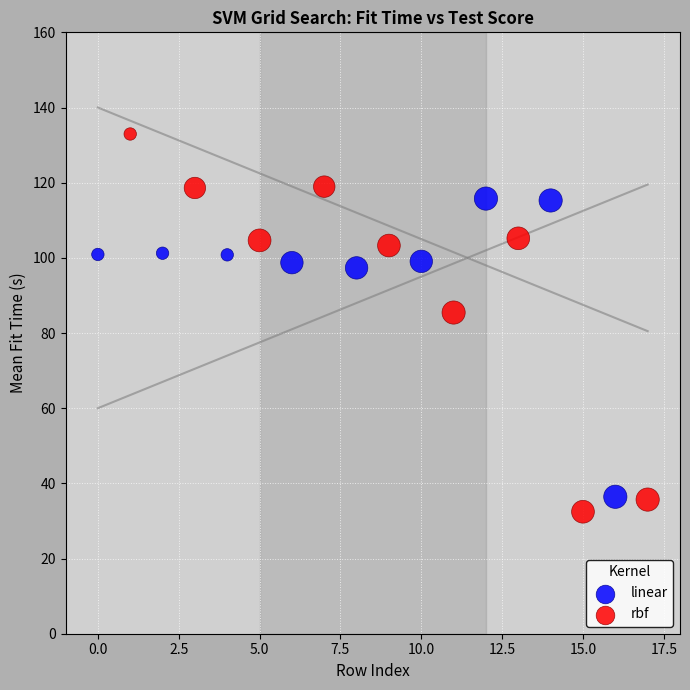

Which series reaches the maximum Y coordinate?

rbf